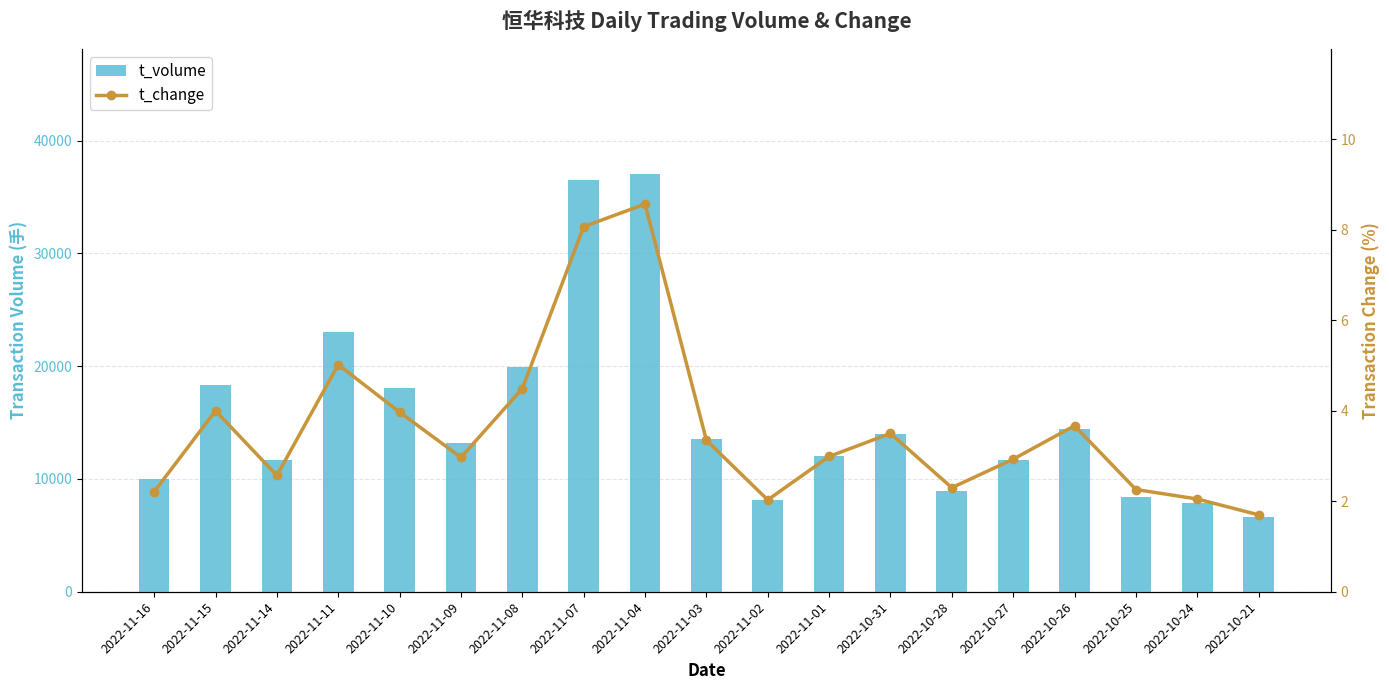

What is the value of the t_volume bar at the 13th from the left?

13952.0